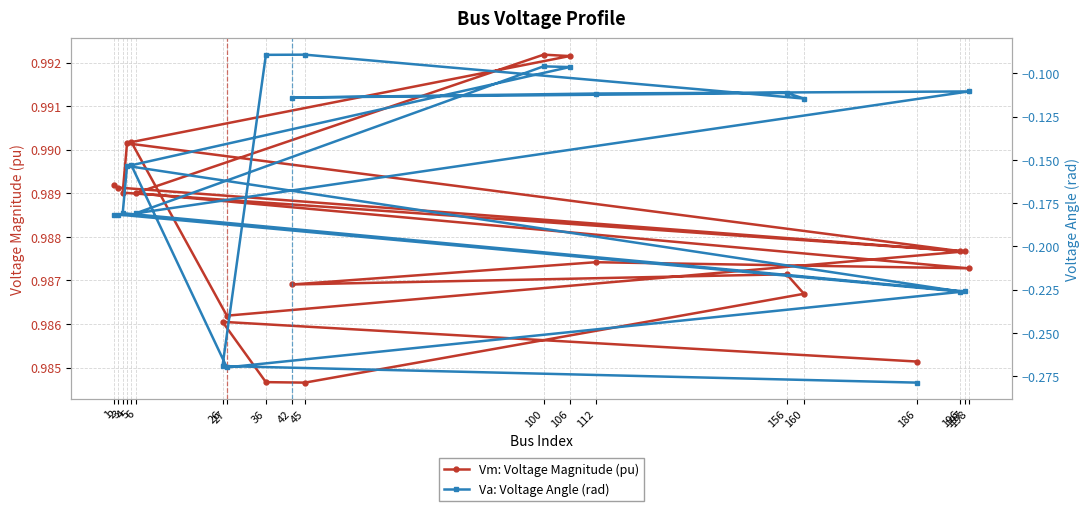

What is the value of the Va: Voltage Angle (rad) point at the 1st from the left?

-0.2